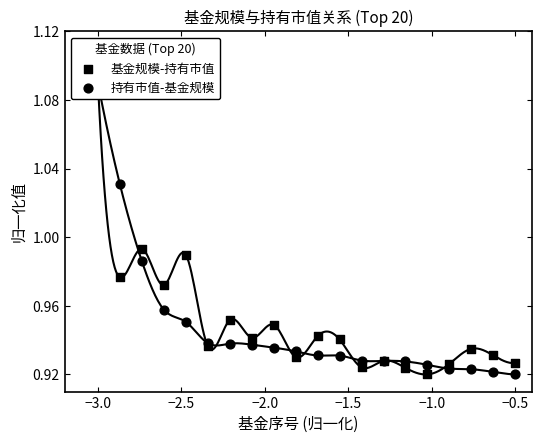

Which series reaches the minimum Y coordinate?

基金规模-持有市值